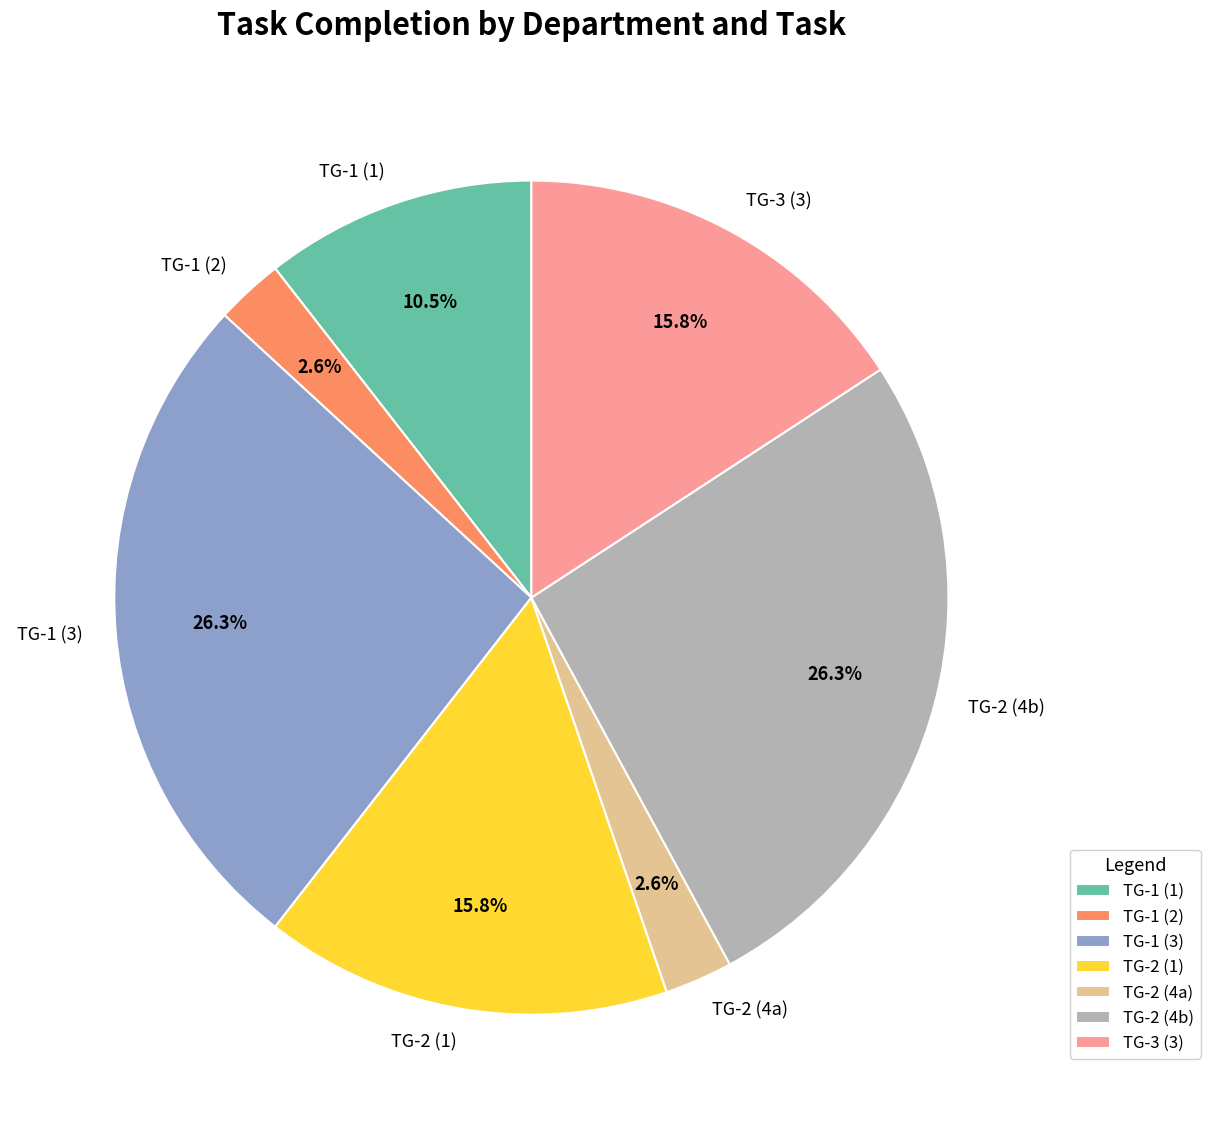

How many slices are in this pie chart?

7